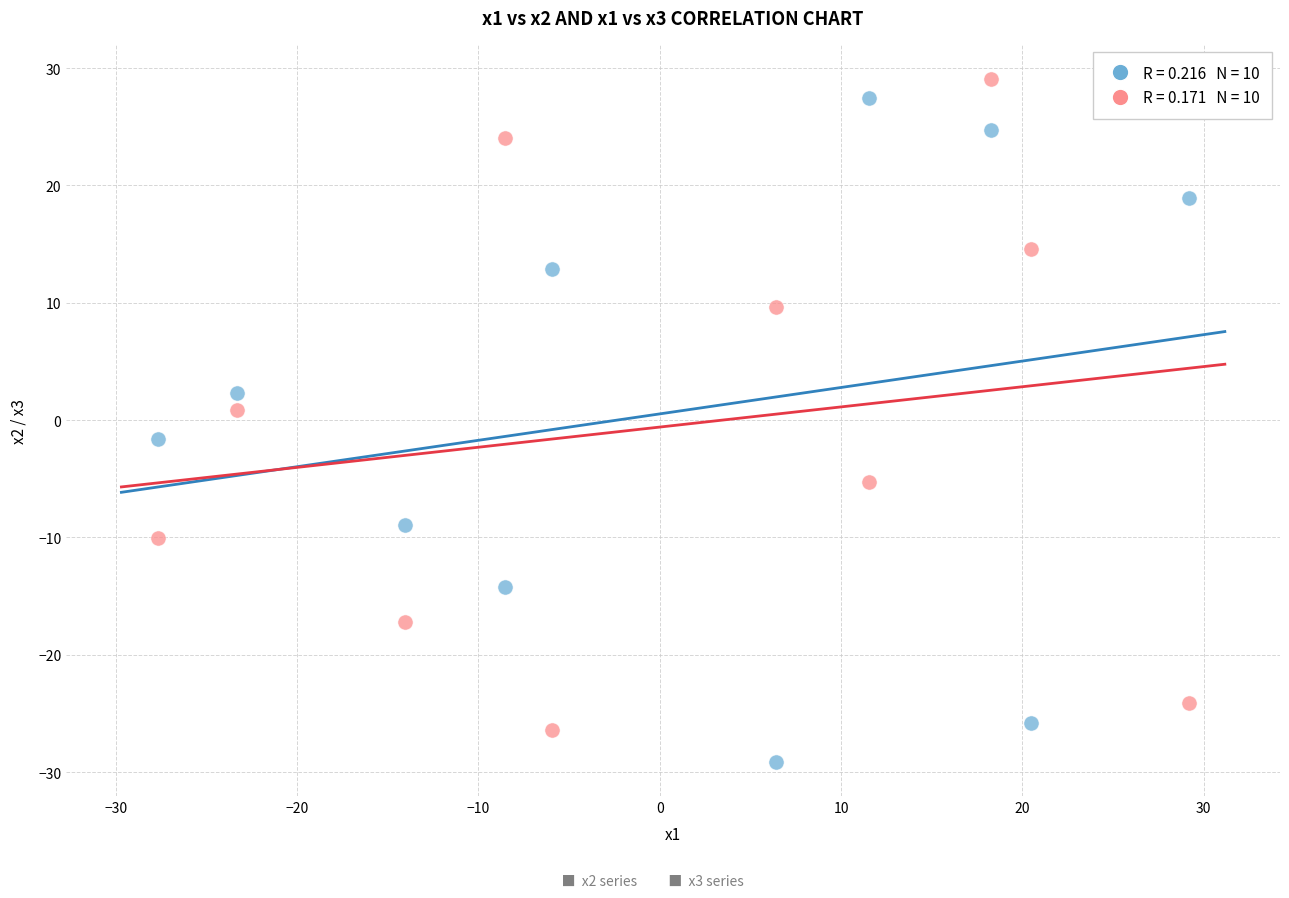

Across all data points, what is the range of Y values (max minus min)?

58.2